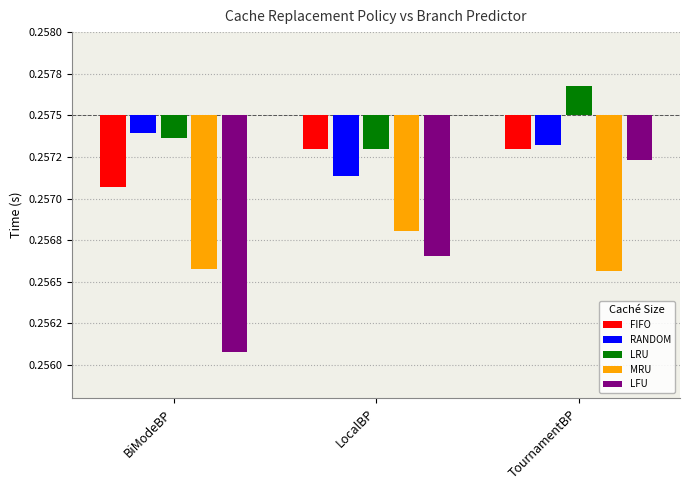

Is the value of LRU at TournamentBP greater than the value of RANDOM at BiModeBP?

Yes